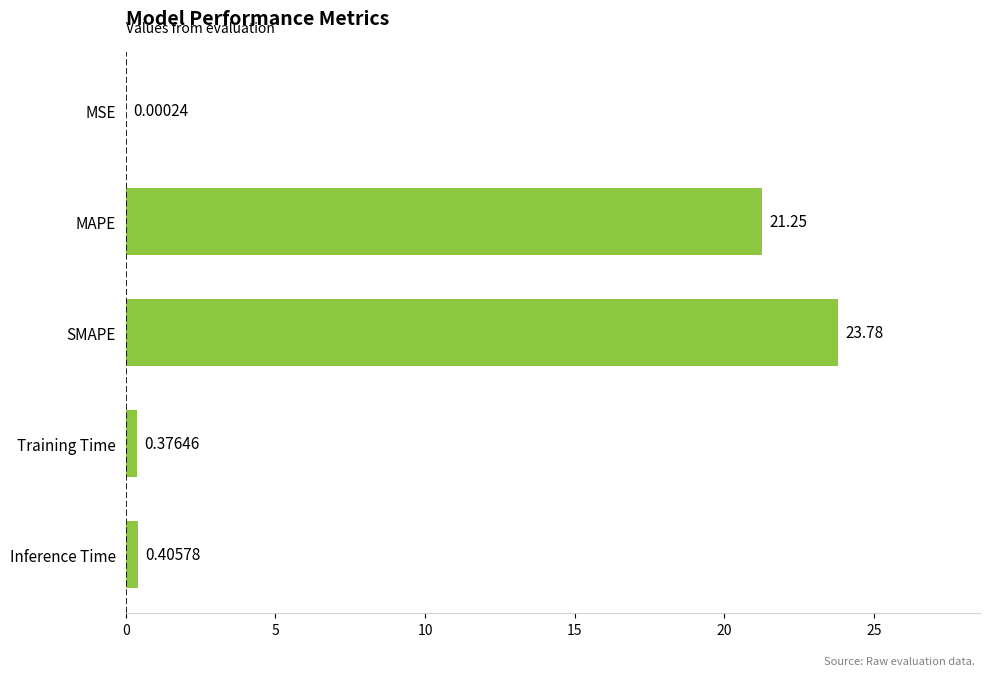

What is the sum of the values at SMAPE and Inference Time?

24.2